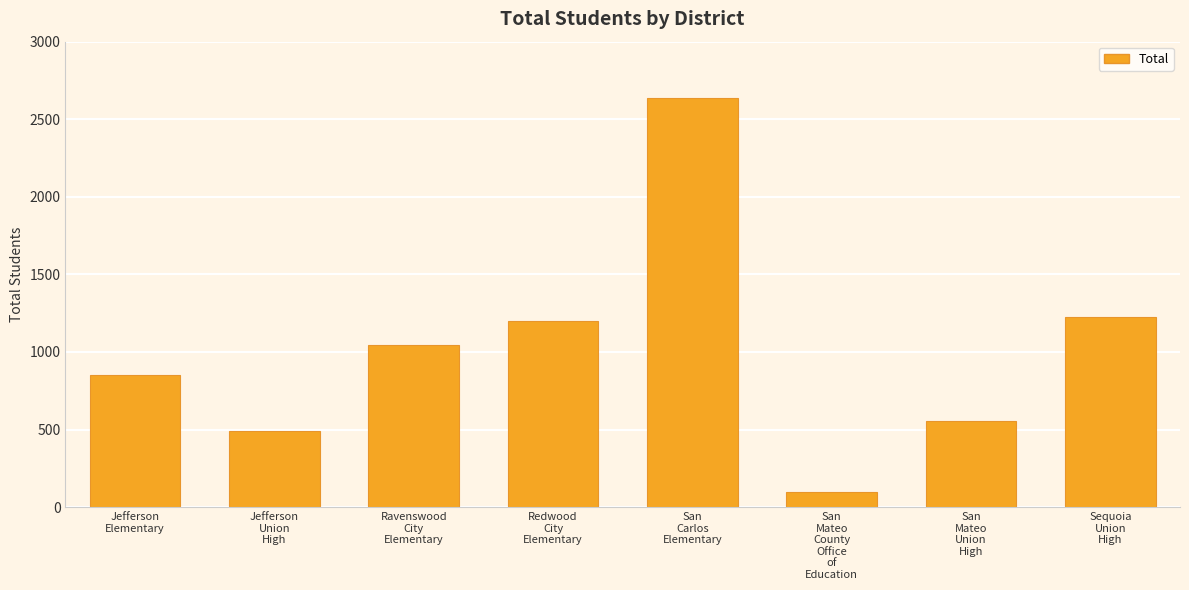

What is the sum of all values?

8103